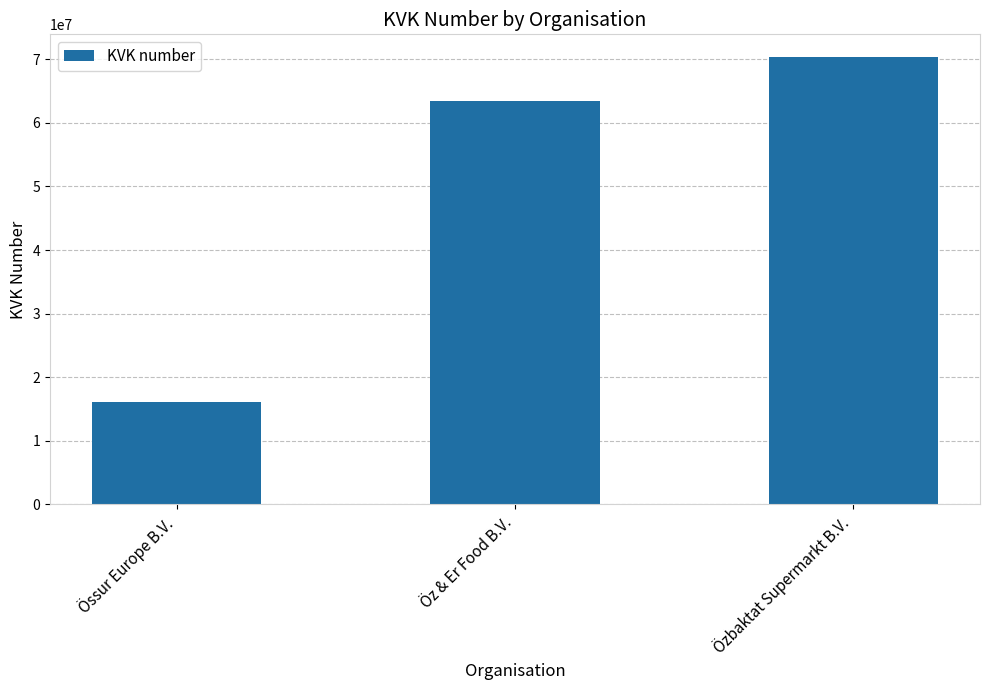

Count the values in the range 16086245 to 70402019.

3